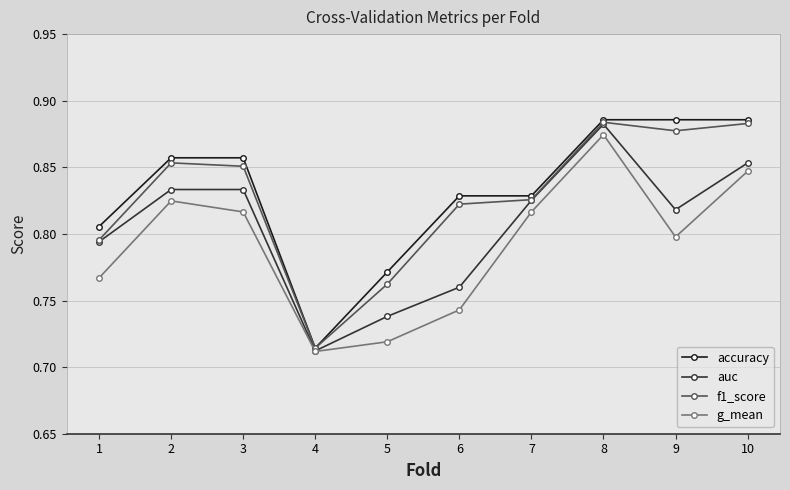

Is this an area chart (filled region under the line)?

No